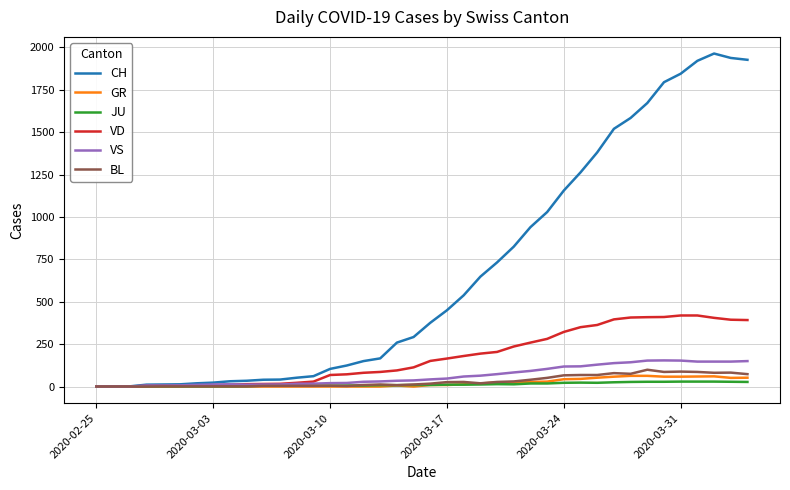

Does the chart have visible grid lines?

Yes